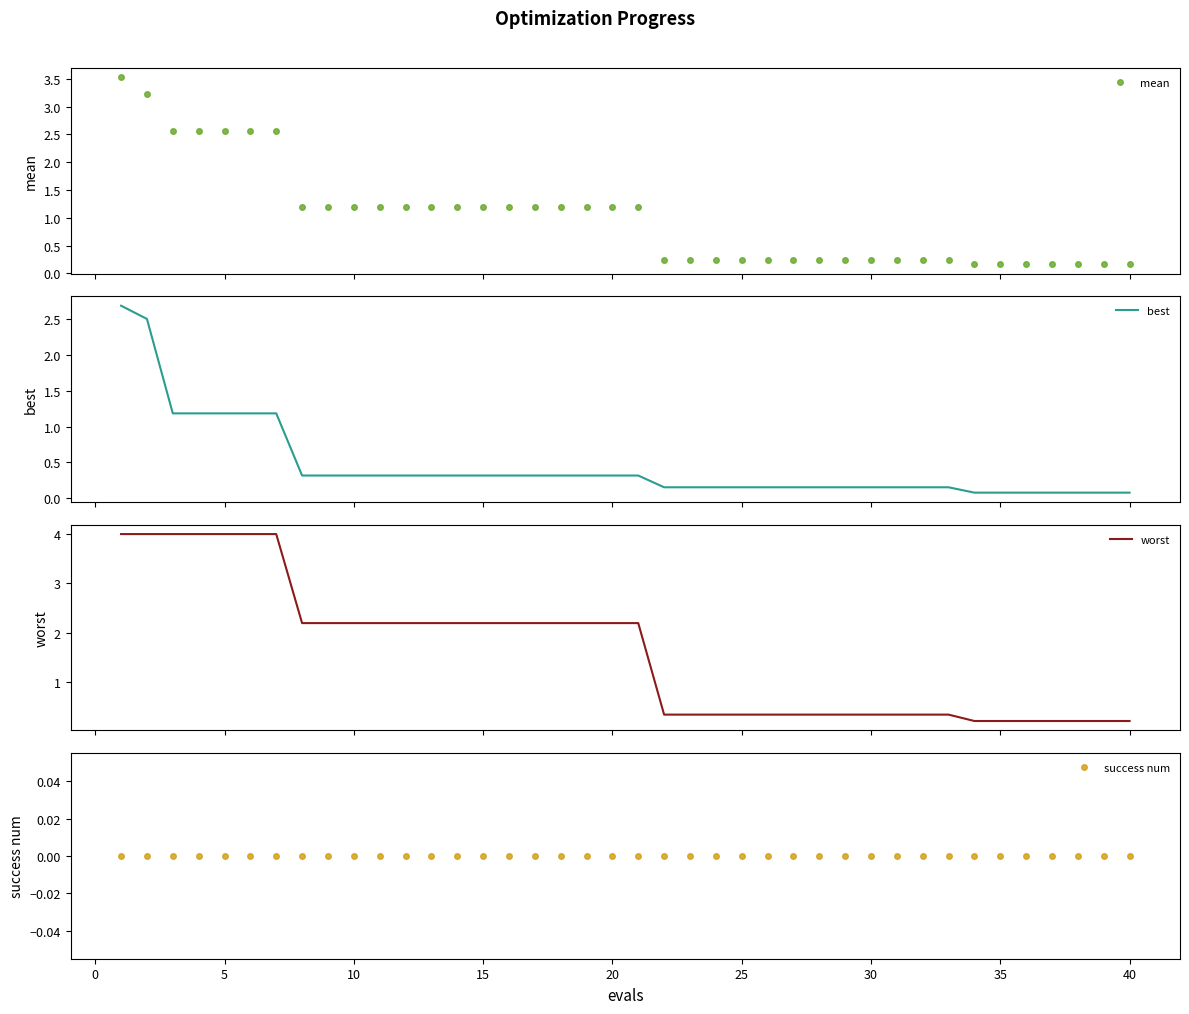

True or false: success num and worst intersect in this chart.

False